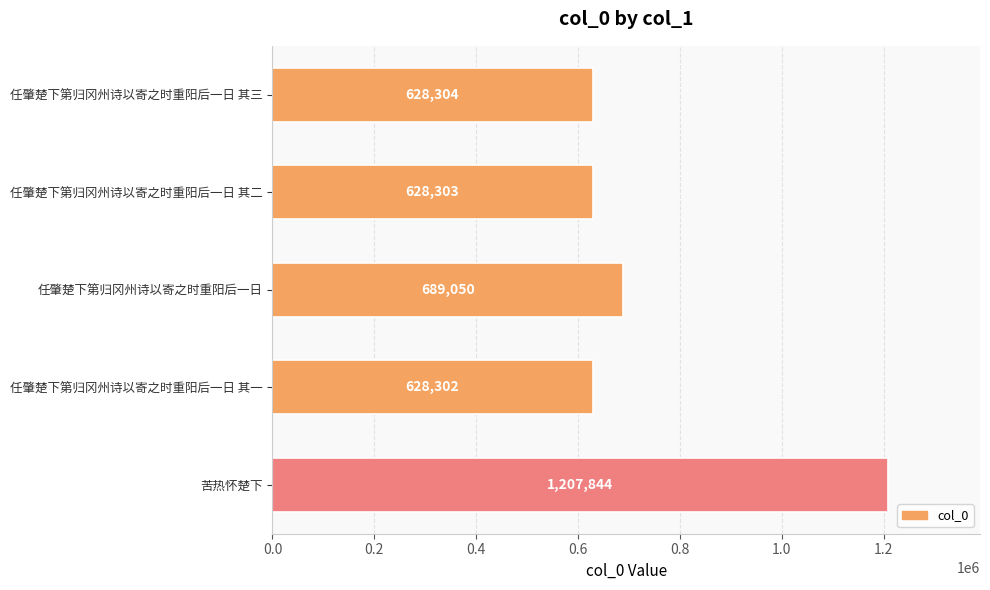

What is the sum of the values at 任肇楚下第归冈州诗以寄之时重阳后一日 其一 and 任肇楚下第归冈州诗以寄之时重阳后一日 其二?

1256605